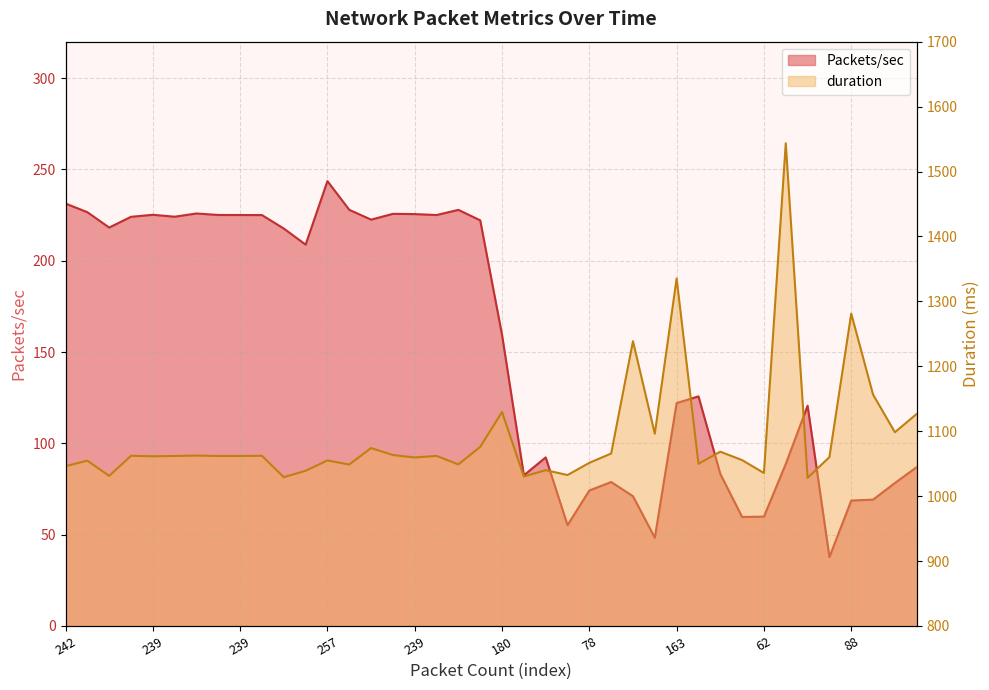

Between 239 and 85, which series saw the biggest shift?

Packets/sec